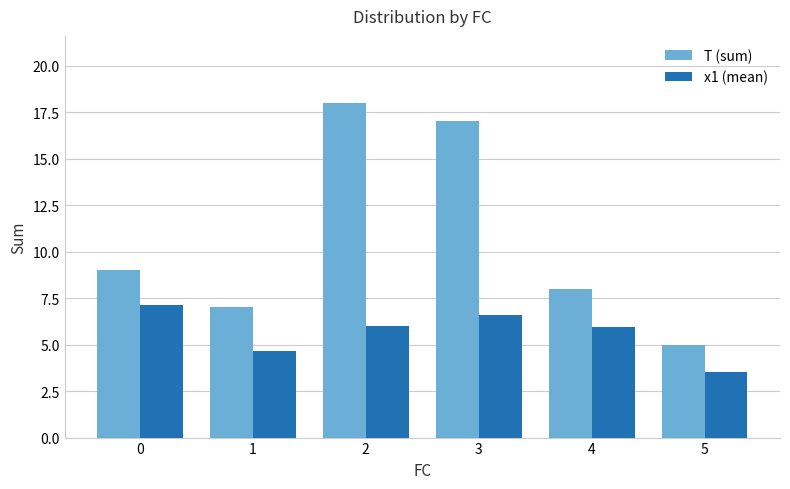

At how many categories does at least one series exceed 10?

2